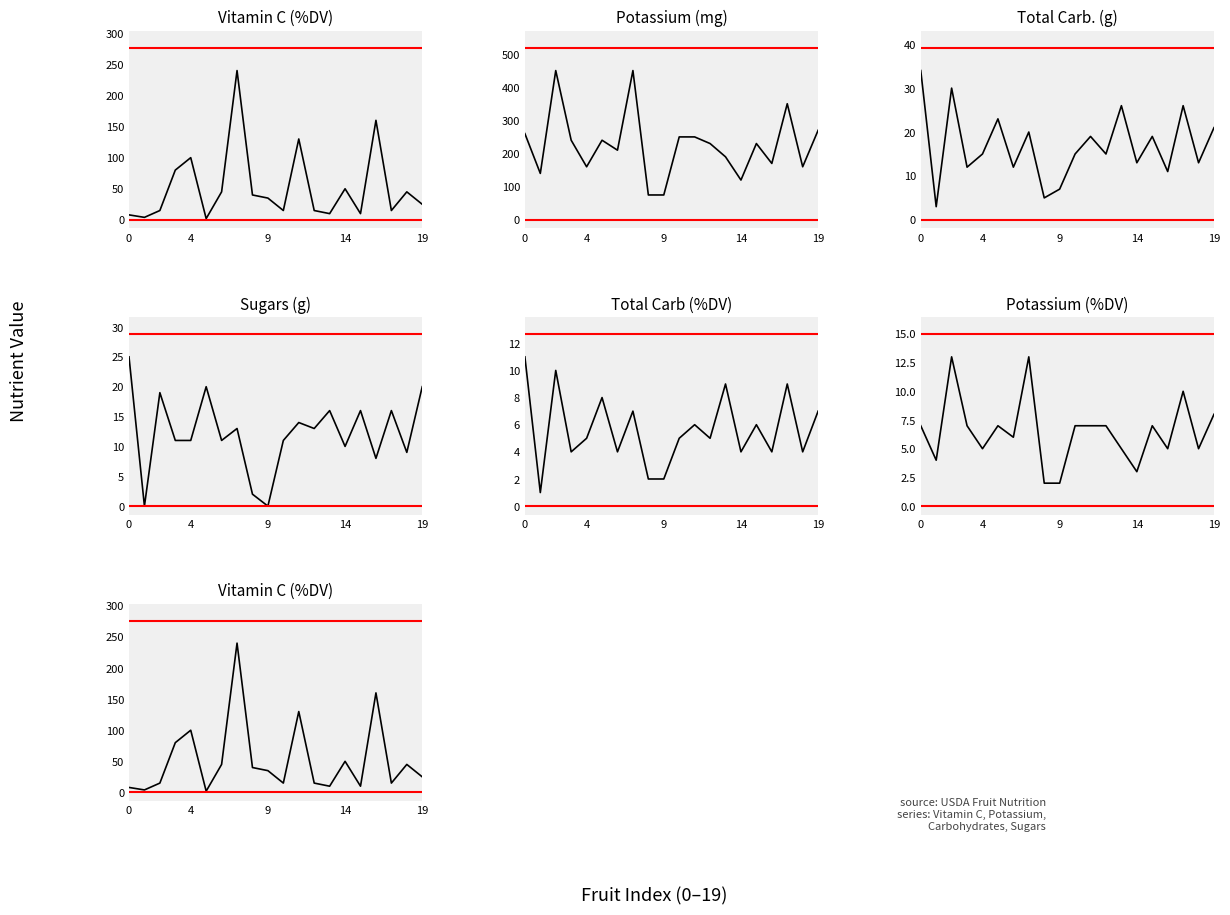

Count the number of categories in the chart.

20